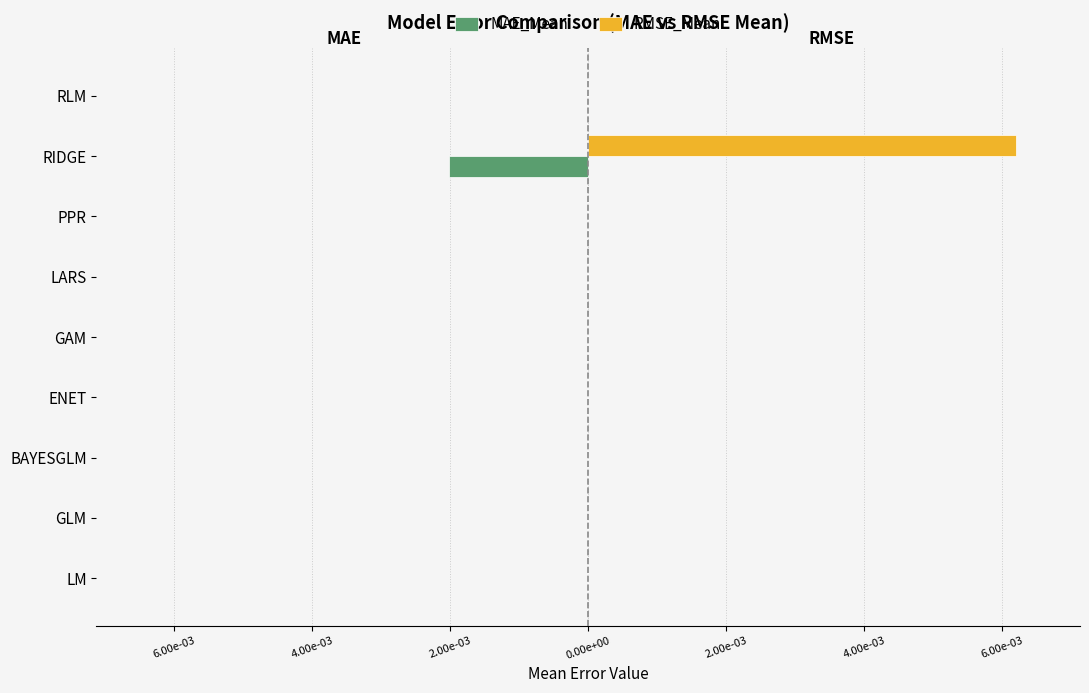

Which series has the widest spread of values?

RMSE_Mean